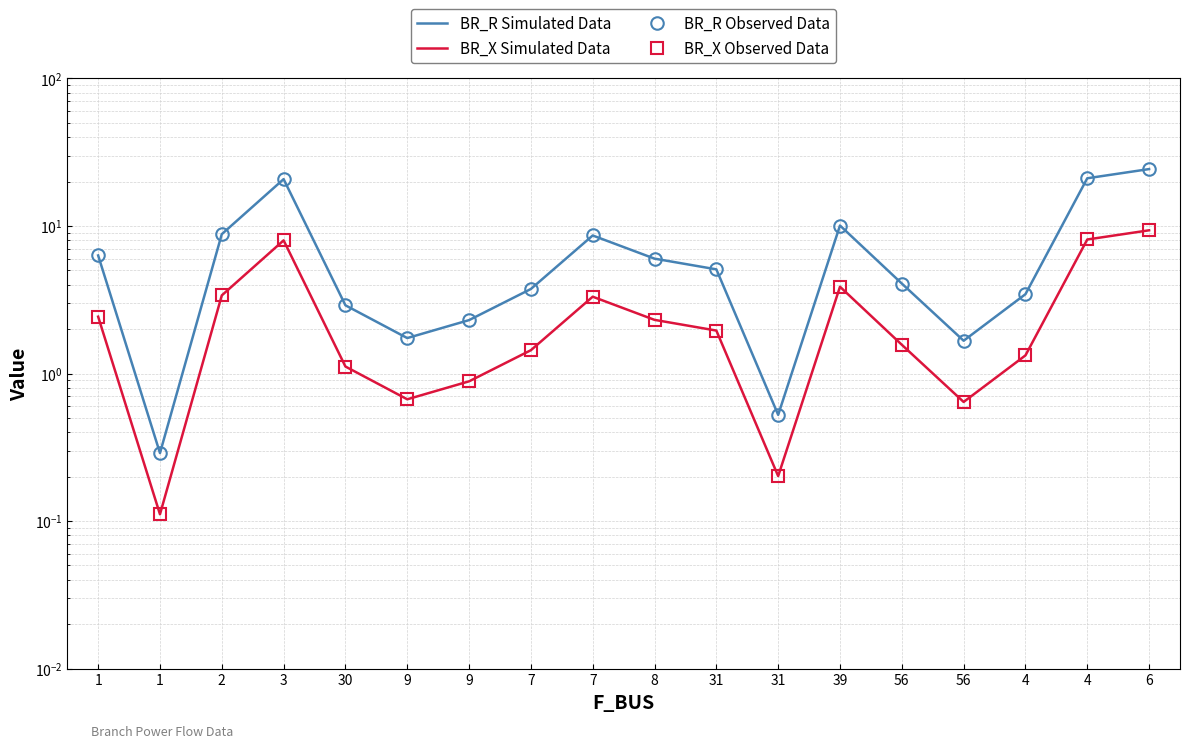

At which label does BR_R Simulated Data reach its peak?

6